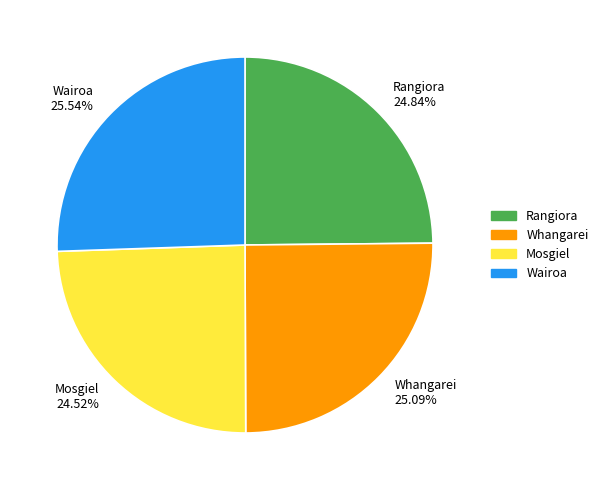

To the nearest percent, what percentage of the pie is Whangarei?

25%